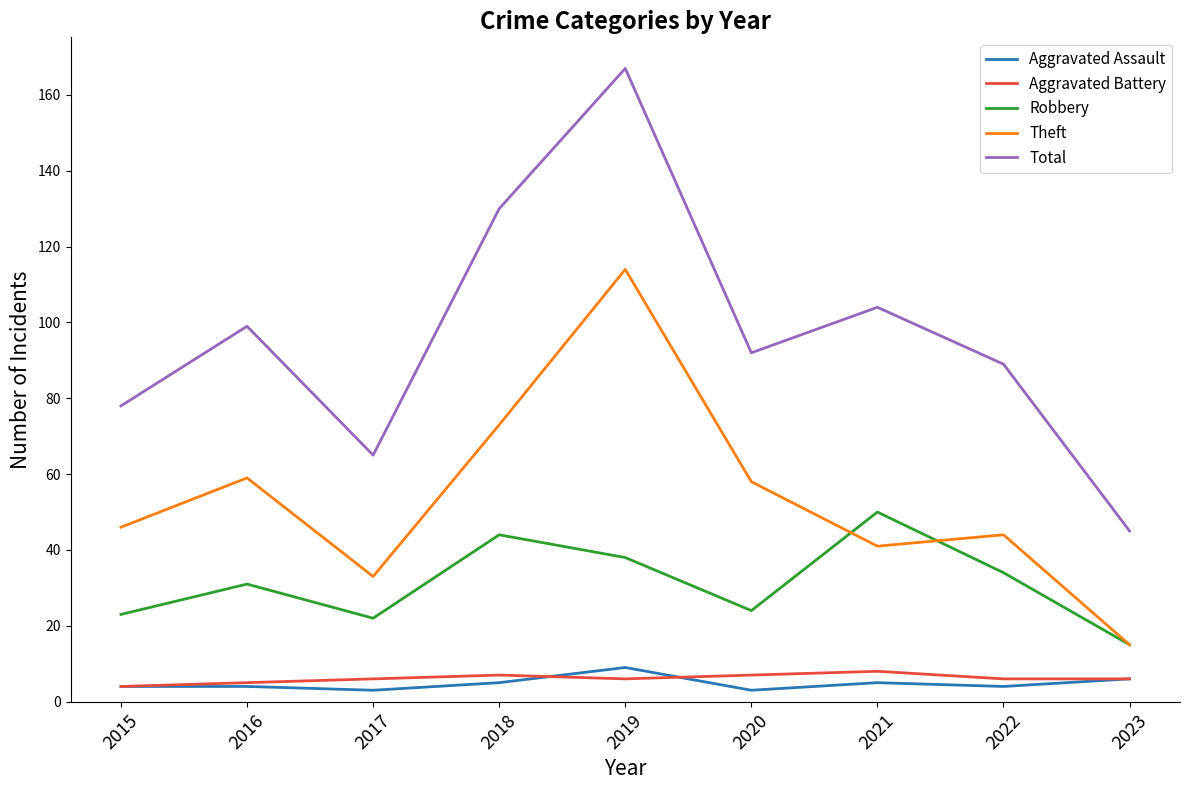

What is the spread (max minus min) of values at 2021?

99